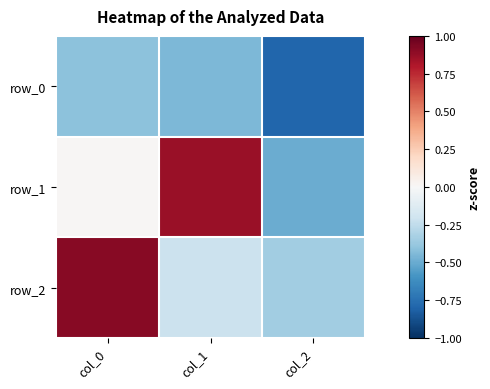

Which has a higher value, col_2 or col_0?

col_0